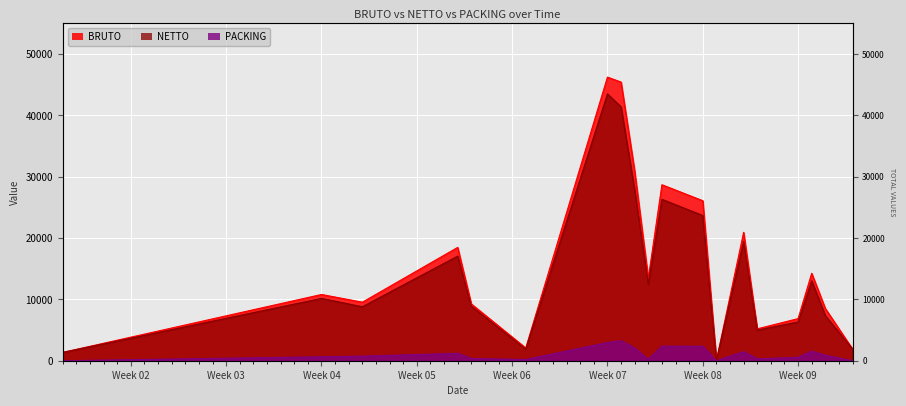

True or false: PACKING and BRUTO intersect in this chart.

False